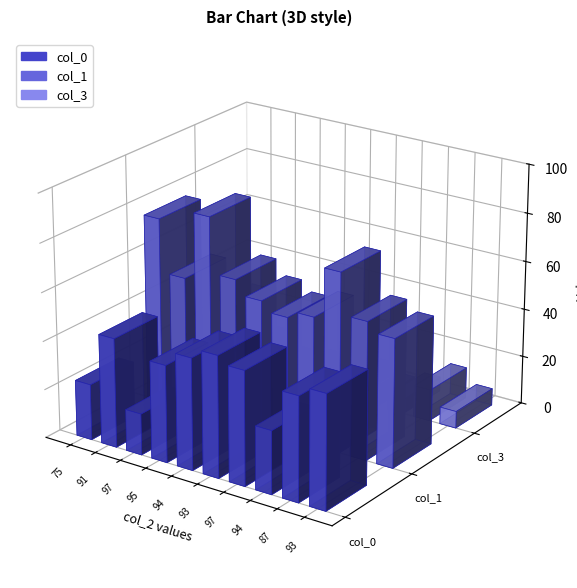

What is the difference between the col_3 values at 97 and 75?

22